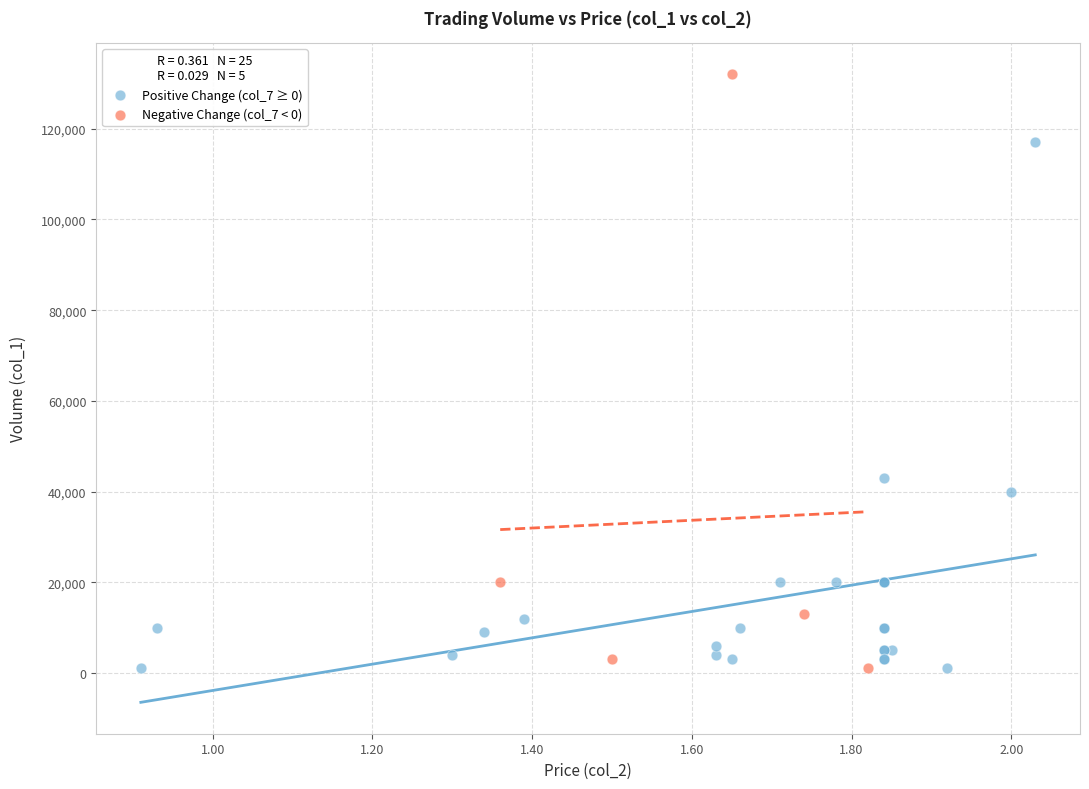

Which series reaches the maximum Y coordinate?

Negative Change (col_7 < 0)